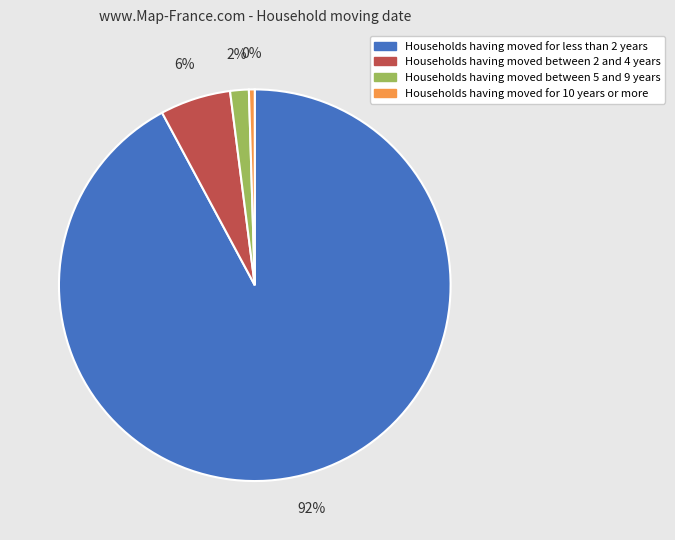

To the nearest percent, what is the difference between the Households having moved for less than 2 years and Households having moved for 10 years or more slice percentages?

92%